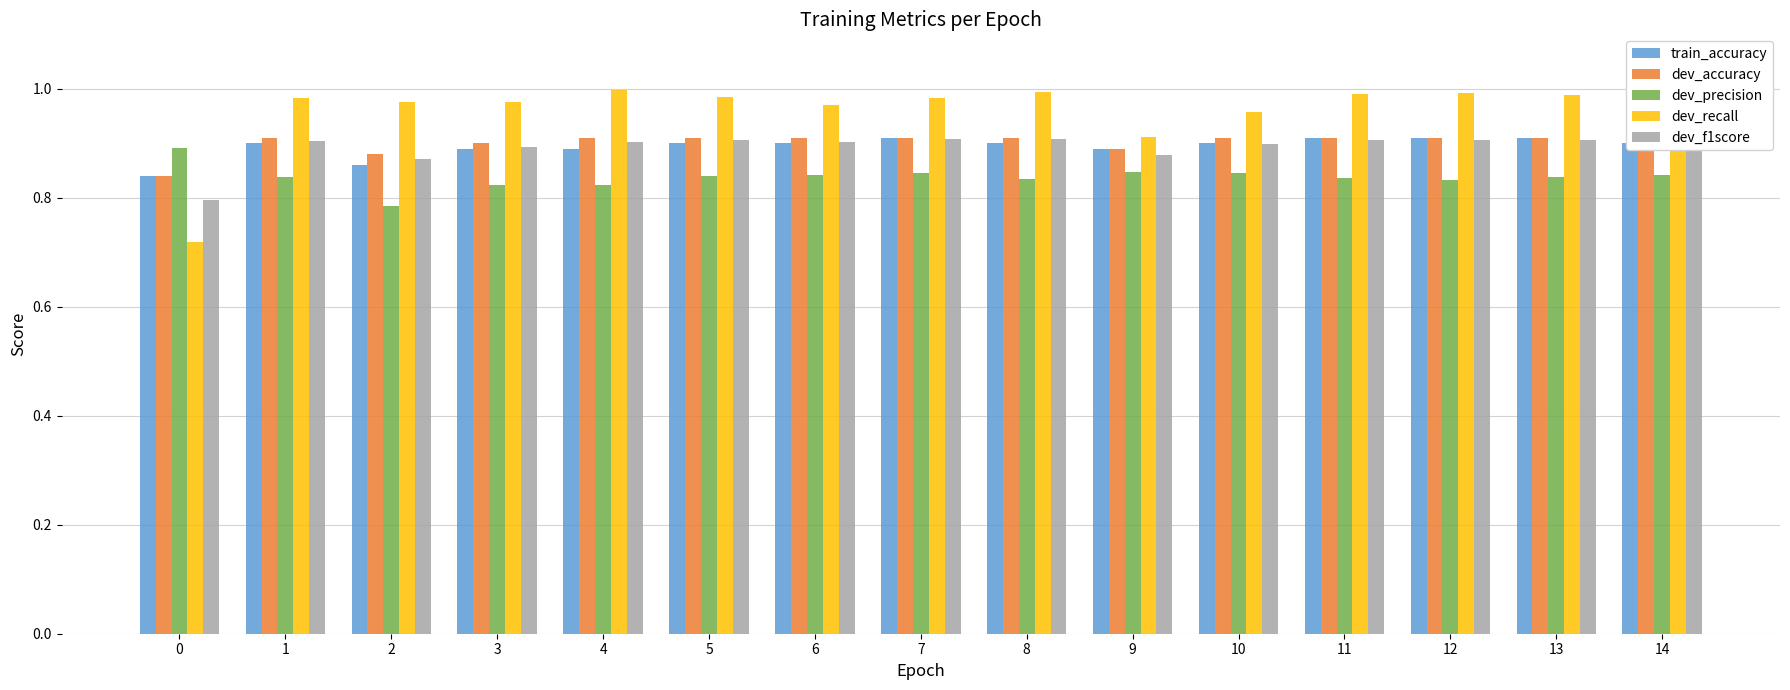

Reading left to right, list all the values displayed in this chart.

train_accuracy: 0.8	0.9	0.9	0.9	0.9	0.9	0.9	0.9	0.9	0.9	0.9	0.9	0.9	0.9	0.9
dev_accuracy: 0.8	0.9	0.9	0.9	0.9	0.9	0.9	0.9	0.9	0.9	0.9	0.9	0.9	0.9	0.9
dev_precision: 0.9	0.8	0.8	0.8	0.8	0.8	0.8	0.8	0.8	0.8	0.8	0.8	0.8	0.8	0.8
dev_recall: 0.7	1.0	1.0	1.0	1.0	1.0	1.0	1.0	1.0	0.9	1.0	1.0	1.0	1.0	1.0
dev_f1score: 0.8	0.9	0.9	0.9	0.9	0.9	0.9	0.9	0.9	0.9	0.9	0.9	0.9	0.9	0.9